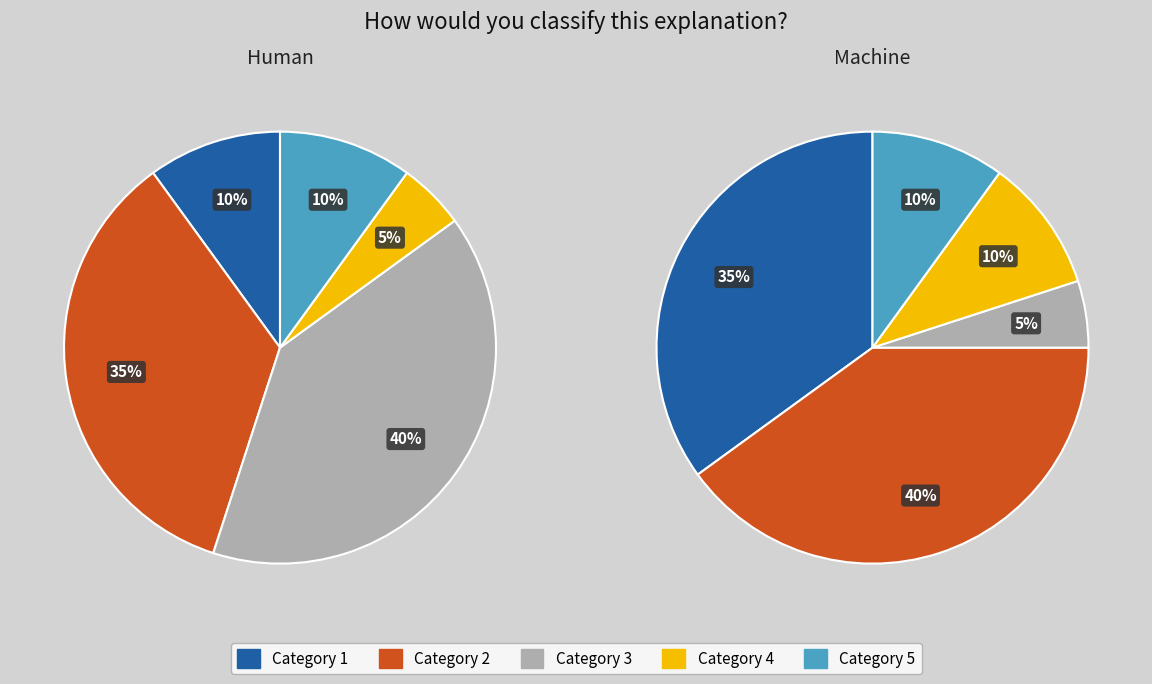

Is the sum of Category 3 and Category 5 greater than half?

Yes